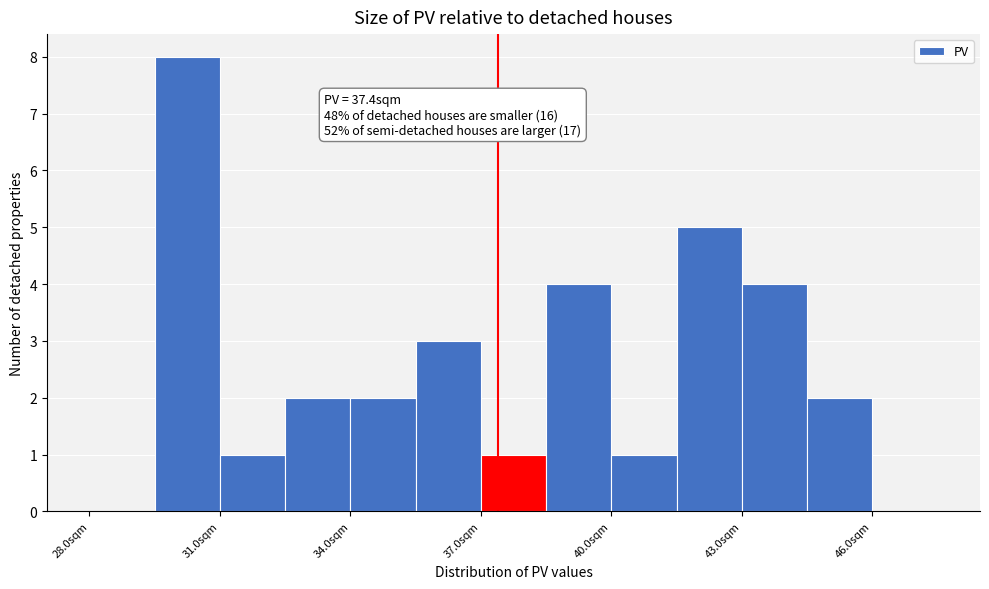

Around what value on the x-axis is the tallest bar? Give the approximate position of its centre, as read against the axis.

30.5